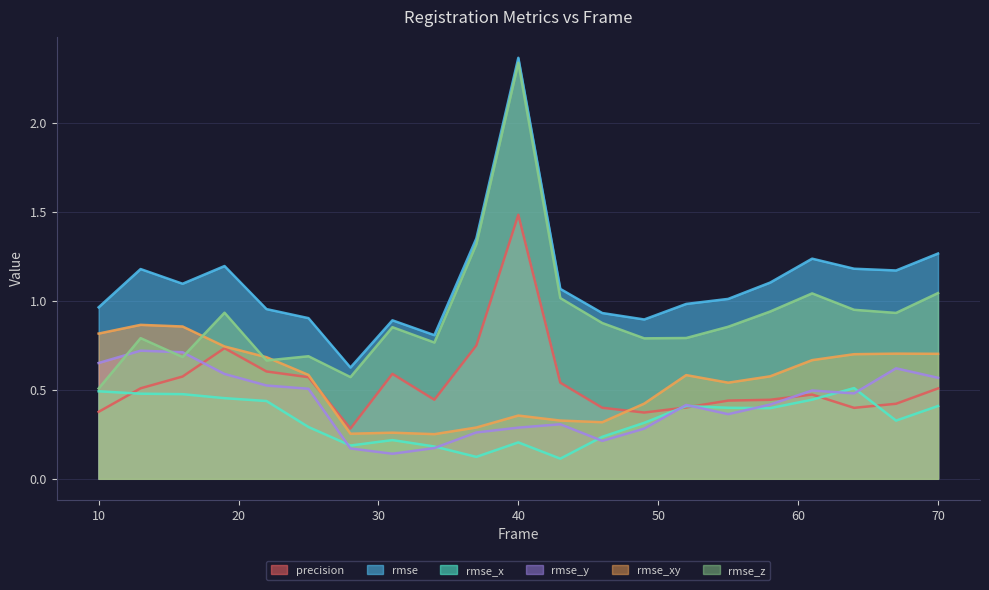

Between which two adjacent categories do rmse_x and rmse_y first intersect?

25 and 28